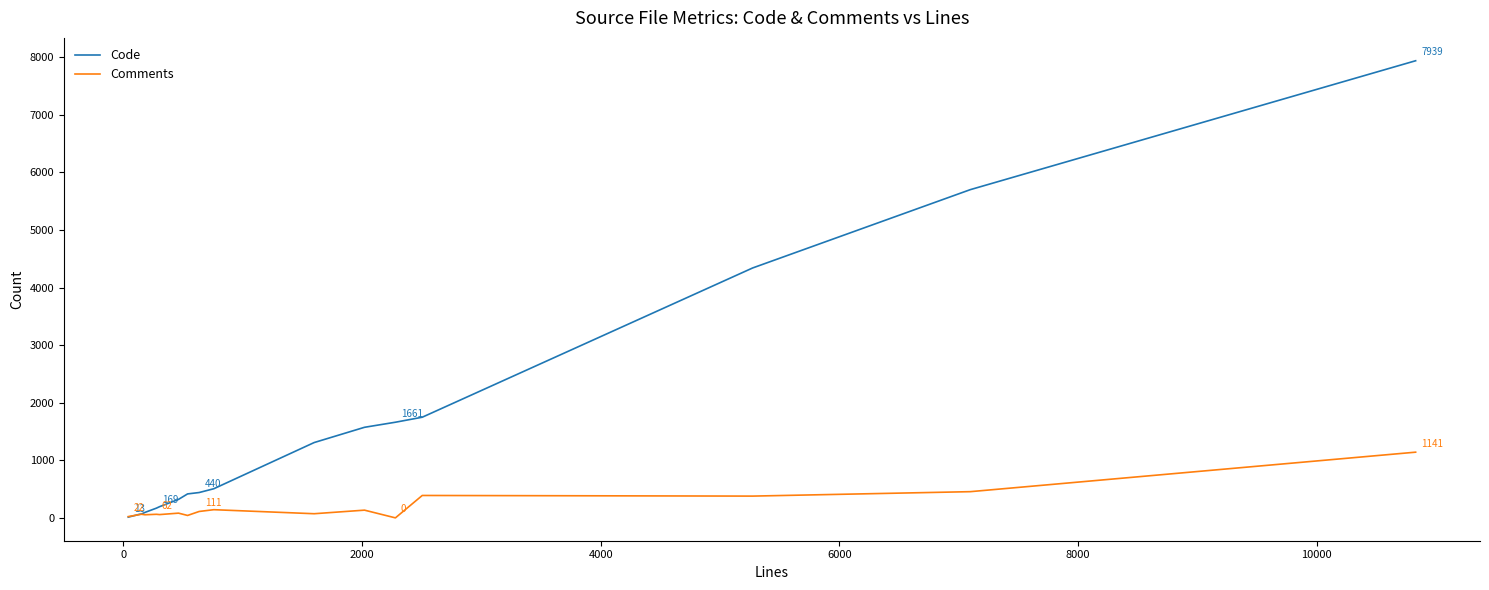

Which series has the largest total across all categories?

Code